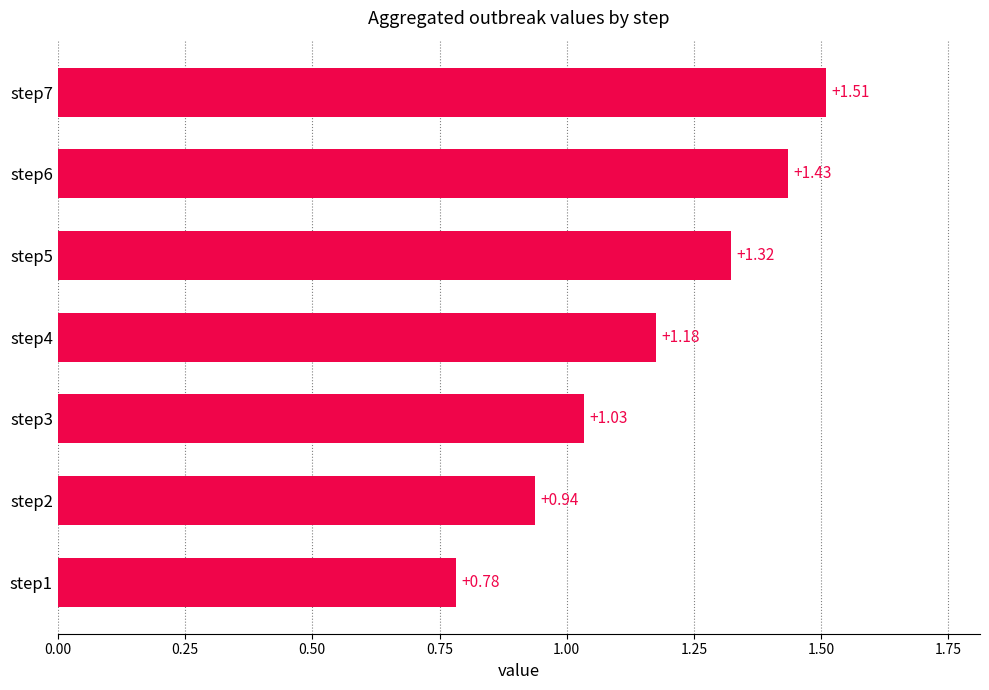

What is the sum of all values?

8.2